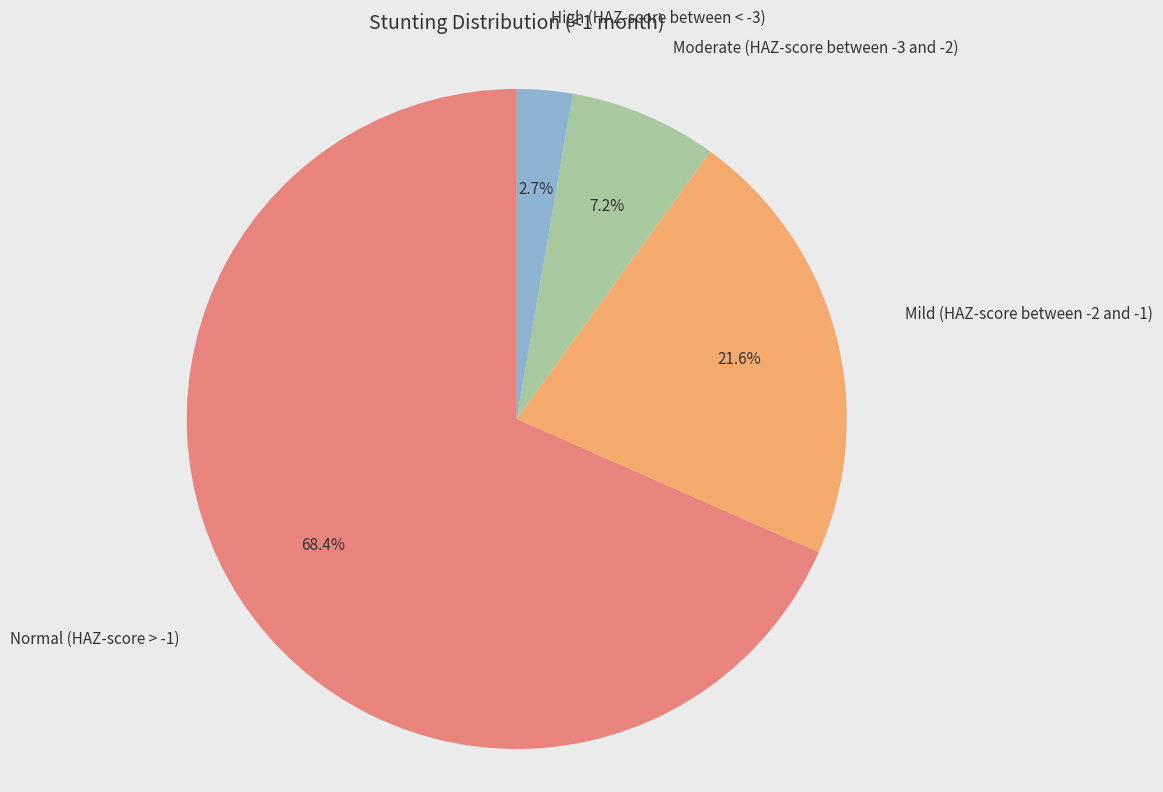

Is there a majority slice in this chart?

Yes